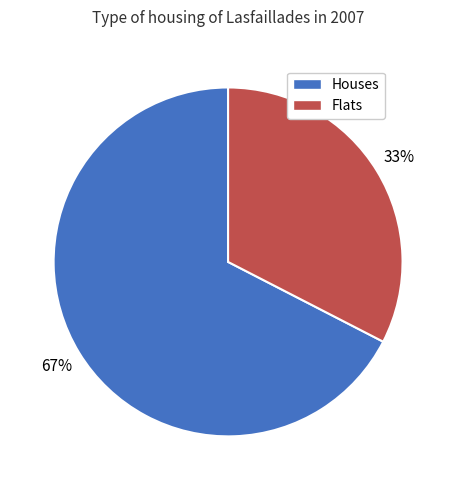

How many slices are in this pie chart?

2